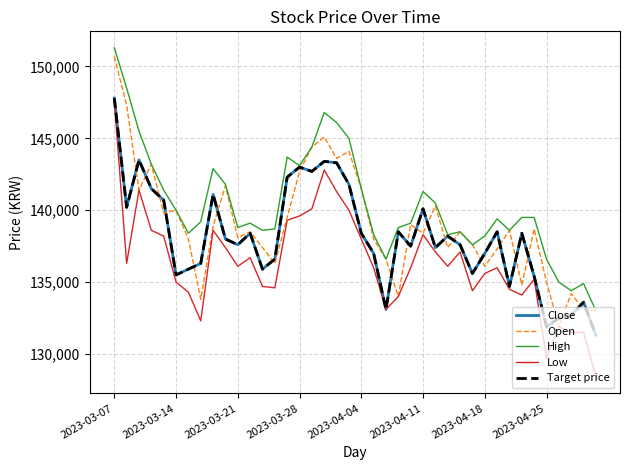

Is this an area chart (filled region under the line)?

No